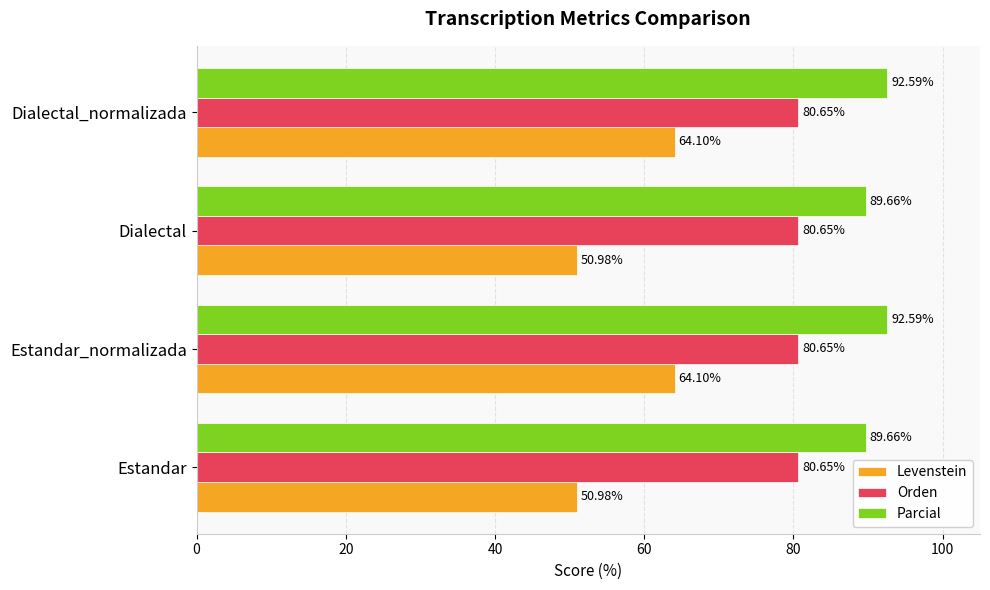

What are all the series names shown in the legend?

Levenstein, Orden, Parcial